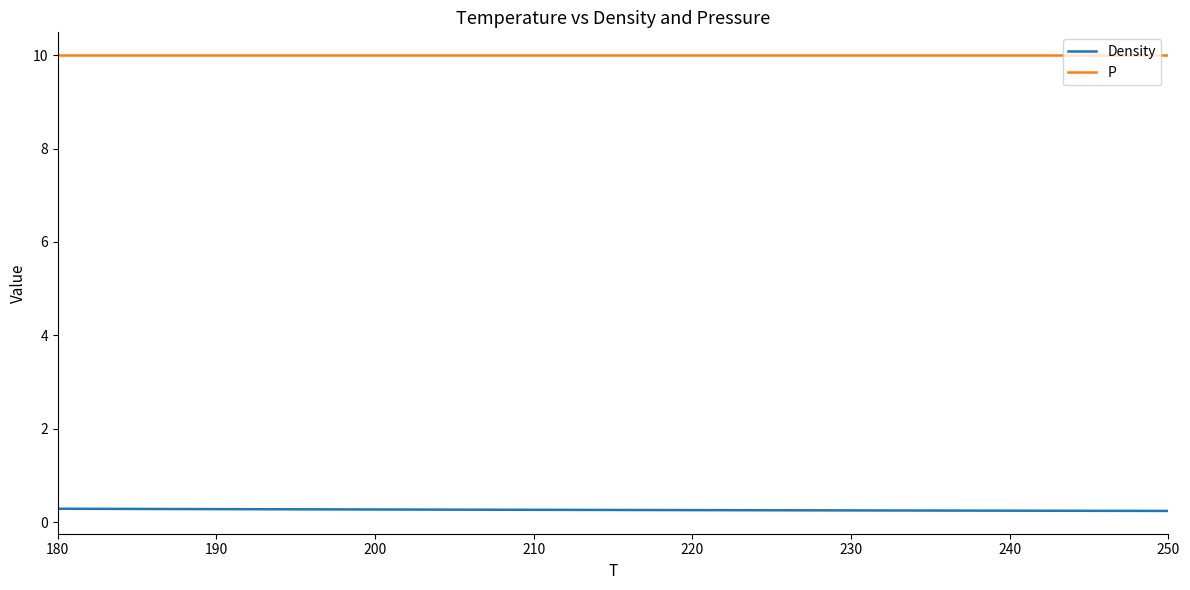

Which series has the largest total across all categories?

P